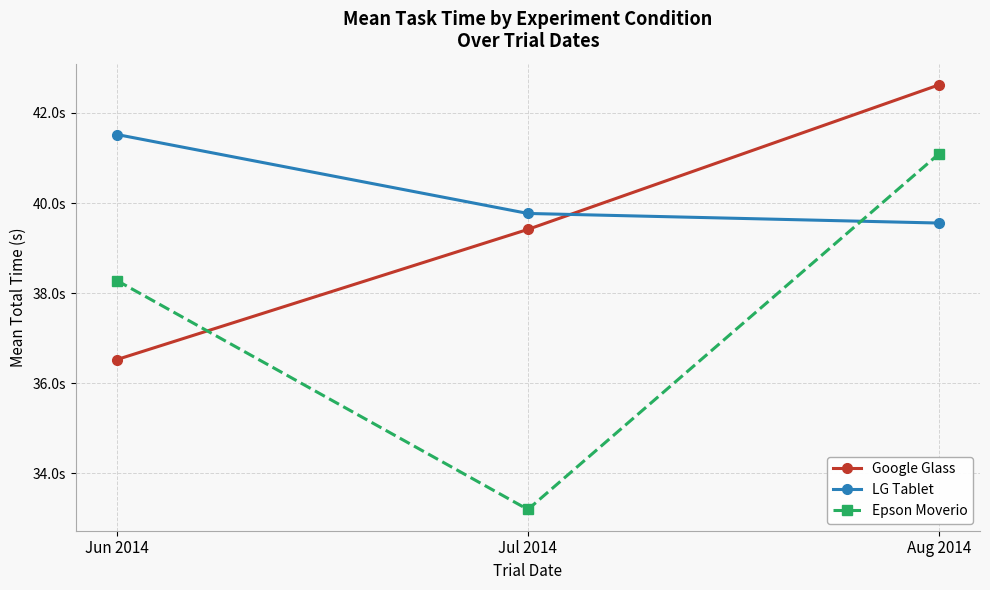

Which label corresponds to the smallest value in the chart?

Jul 2014